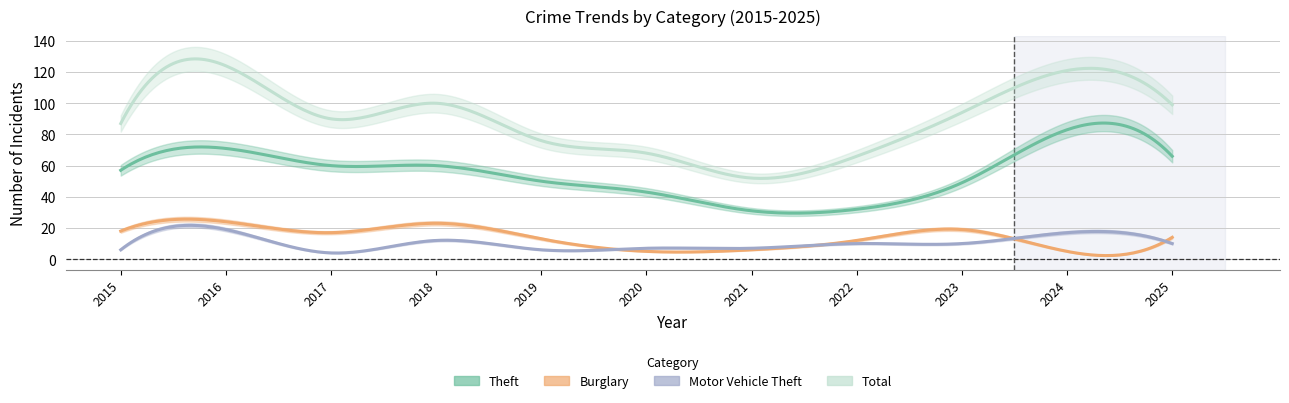

How many data points does each series have?

11